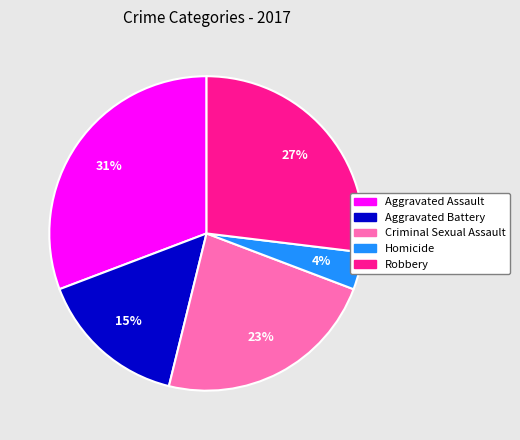

Does Aggravated Battery account for over 50% of the chart?

No